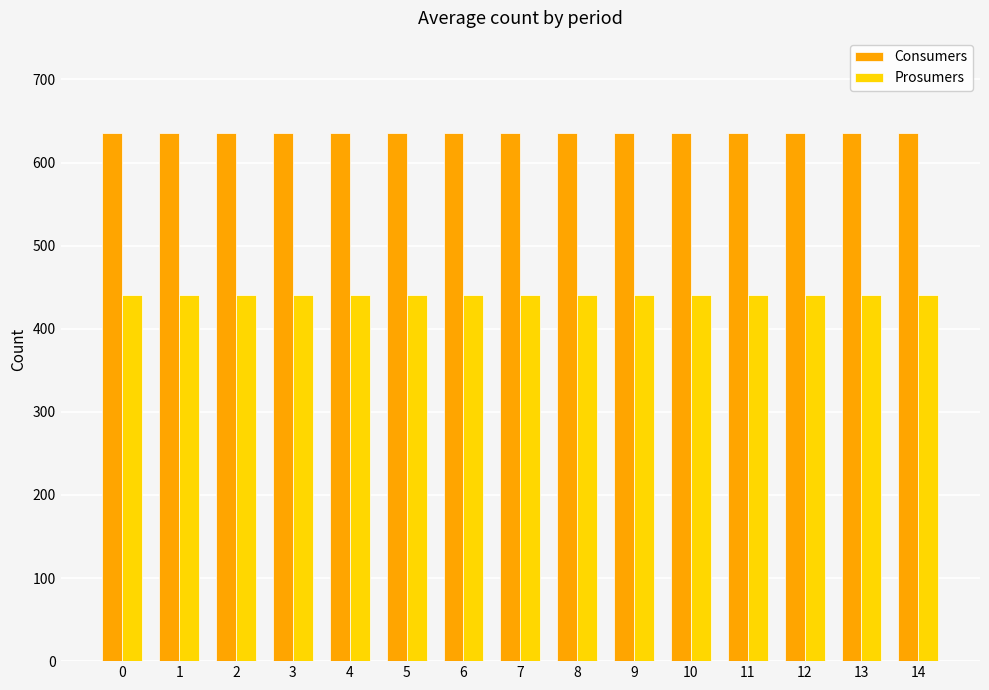

How many data points does each series have?

15